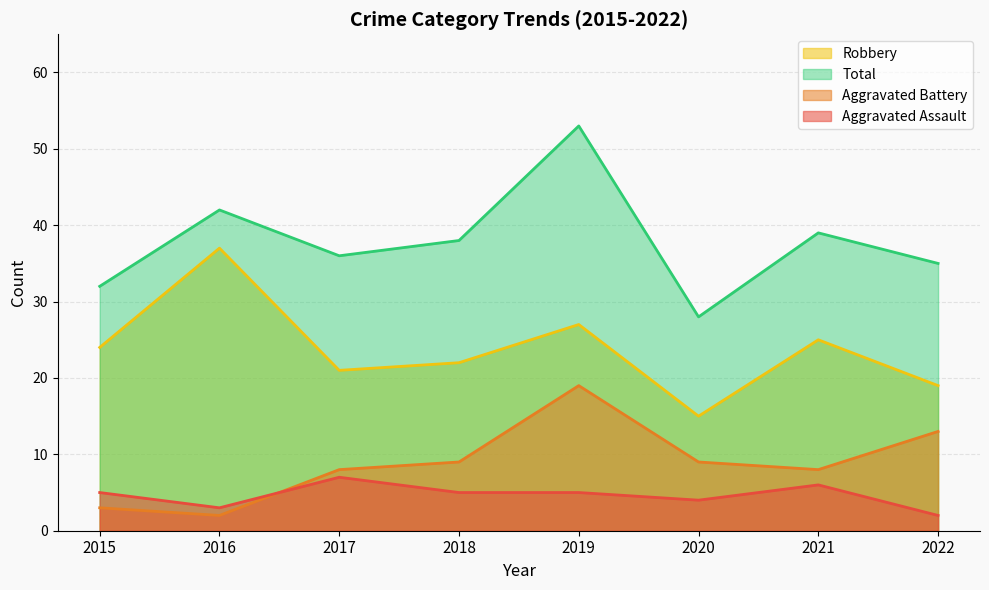

Is the value of Aggravated Battery at 2015 greater than the value of Robbery at 2018?

No